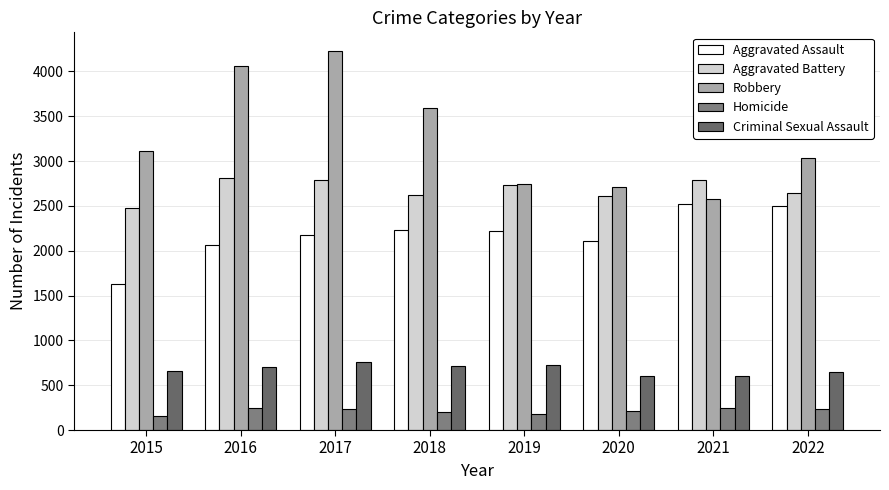

Which series has the widest spread of values?

Robbery